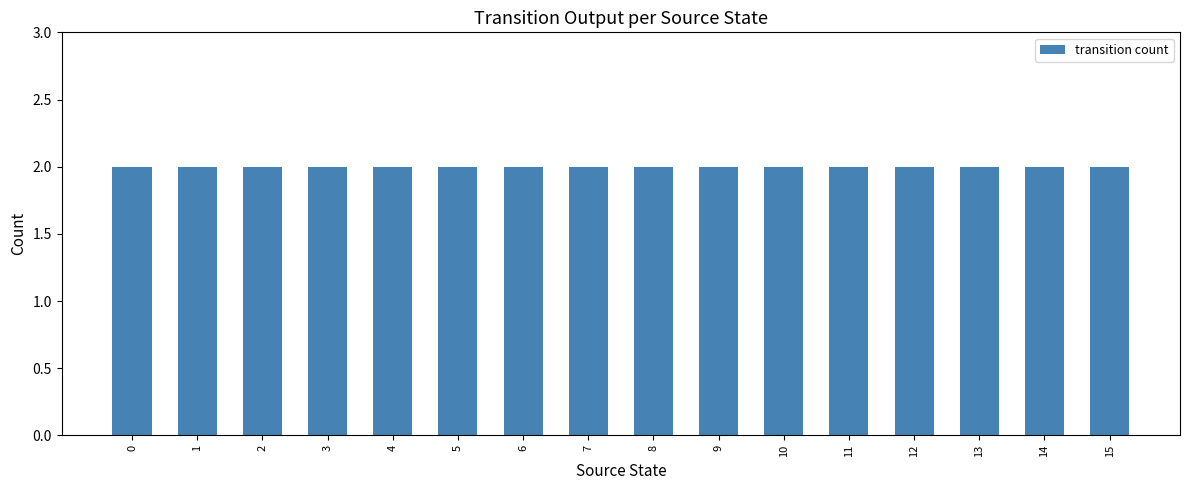

Does the chart contain stacked bars?

No